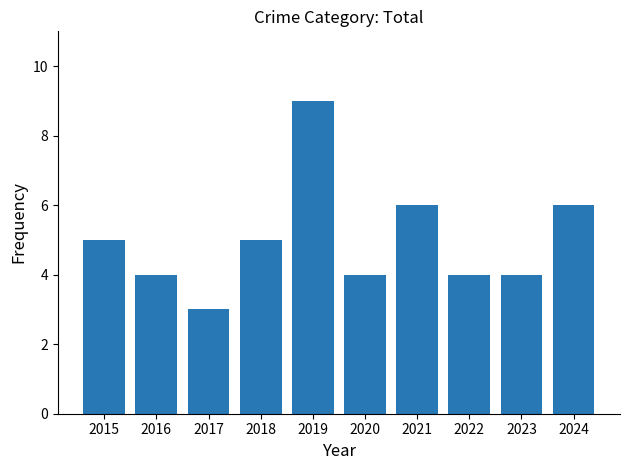

How many distinct data groups are displayed?

1